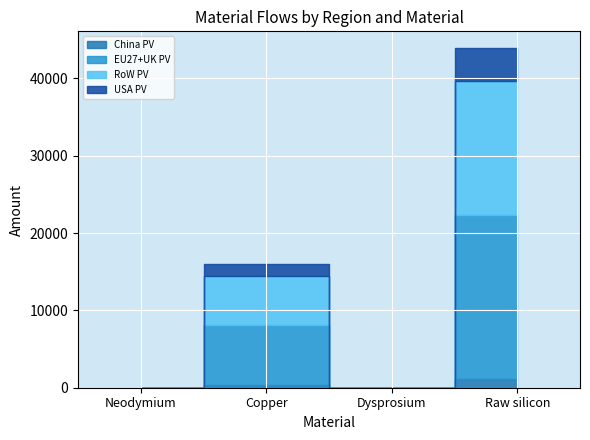

How many data points in China PV are less than 412?

2